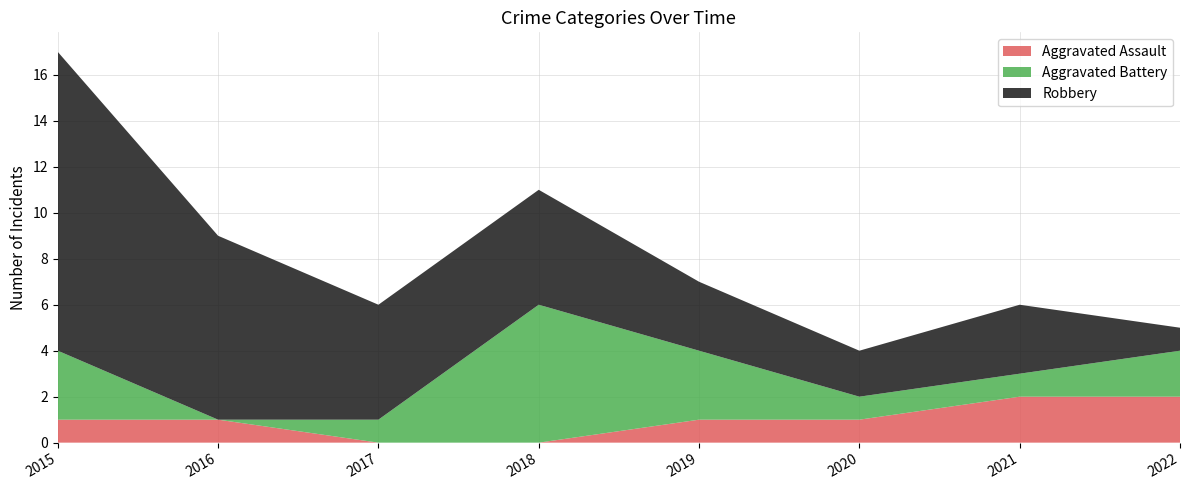

Reading right to left, extract all data points from this chart.

Aggravated Assault: 2	2	1	1	0	0	1	1
Aggravated Battery: 2	1	1	3	6	1	0	3
Robbery: 1	3	2	3	5	5	8	13